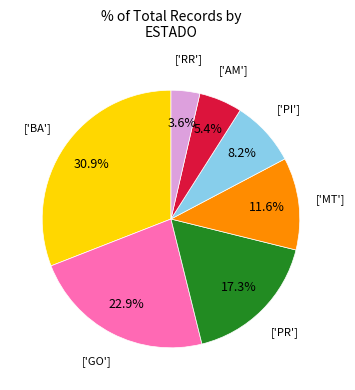

Does any single category account for the majority?

No